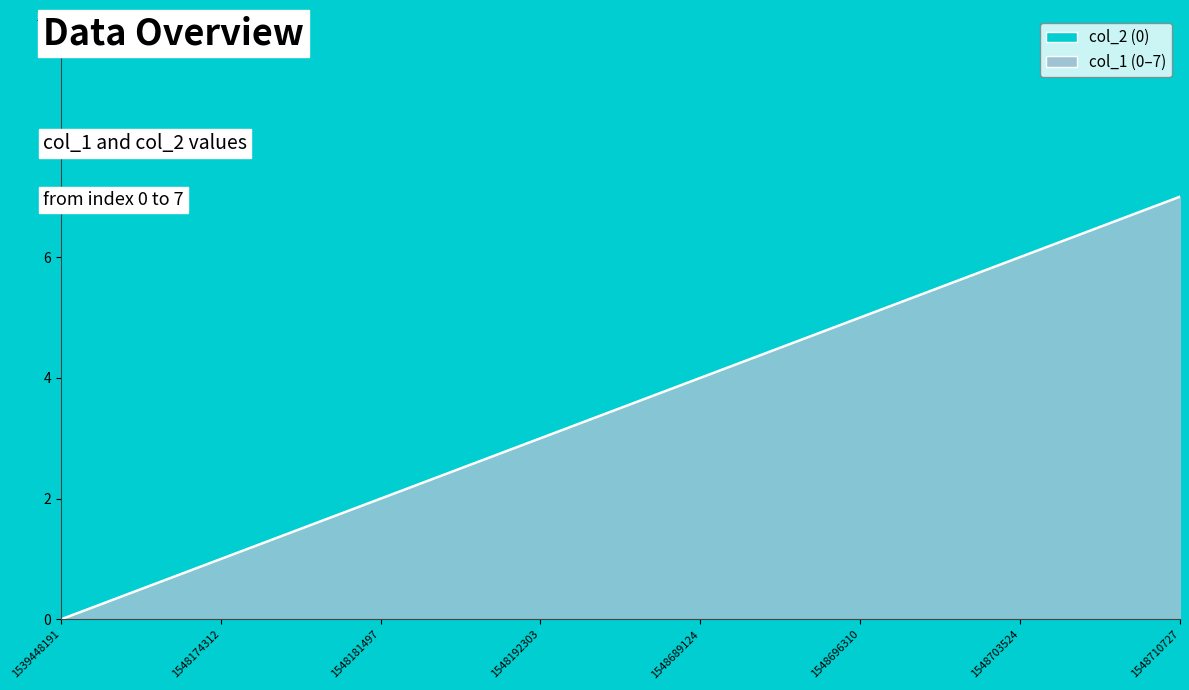

Which label corresponds to the largest value in the chart?

1548710727